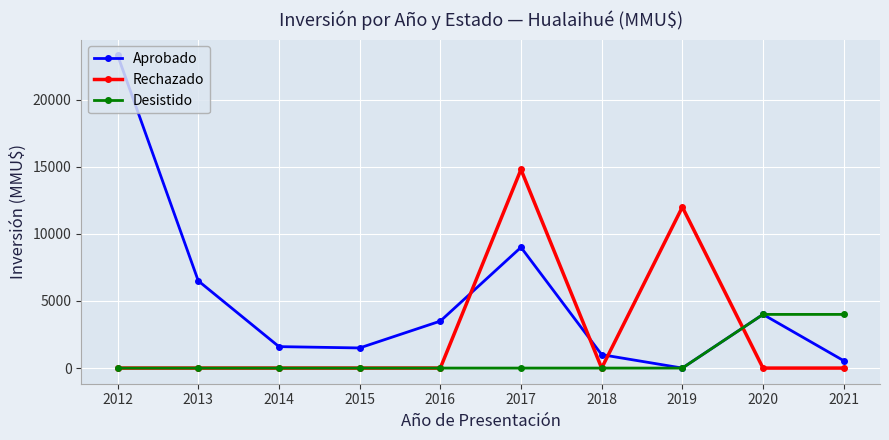

List the series in order of their overall mean, highest first.

Aprobado, Rechazado, Desistido